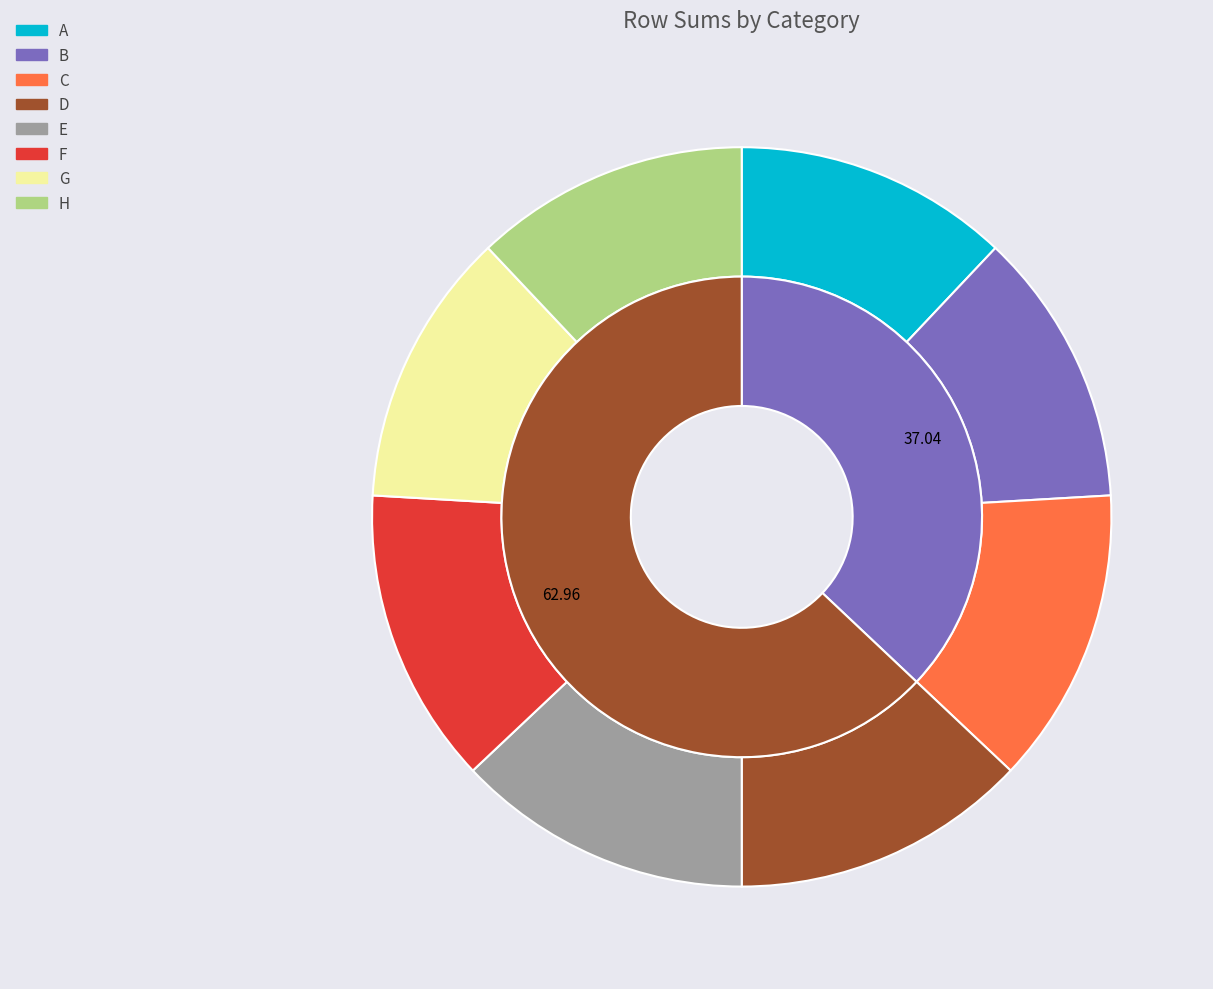

Which category has the biggest portion of the pie?

C